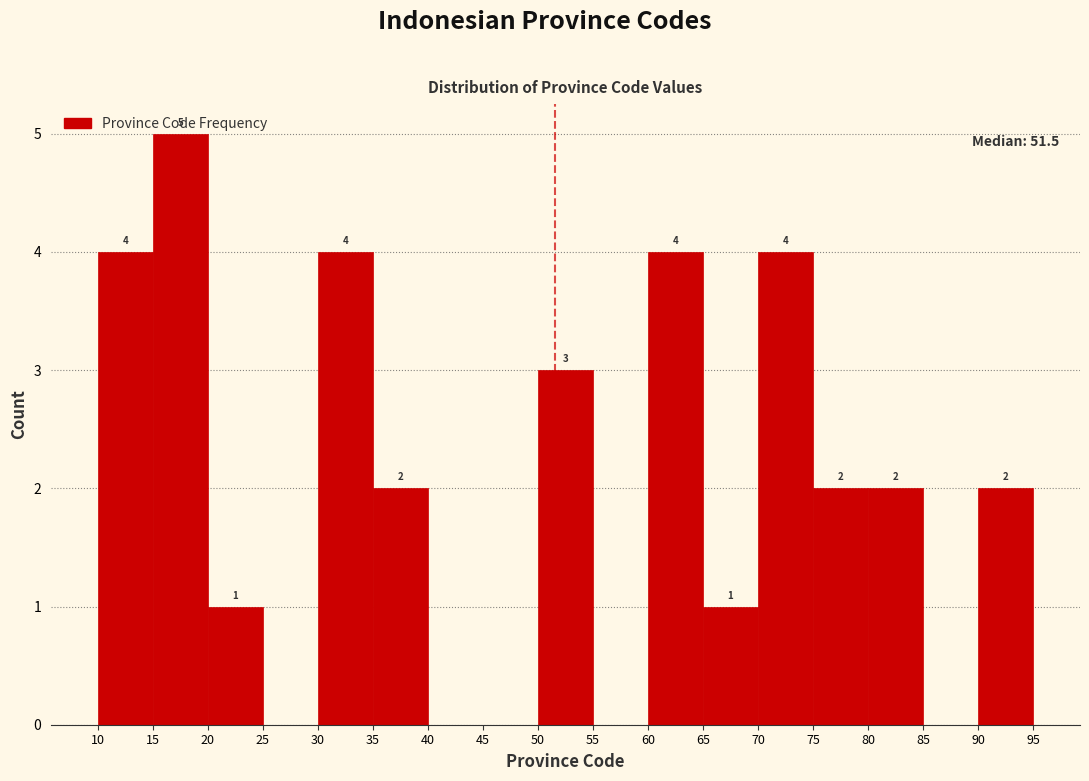

Which range on the x-axis has the tallest bar?

15 to 20